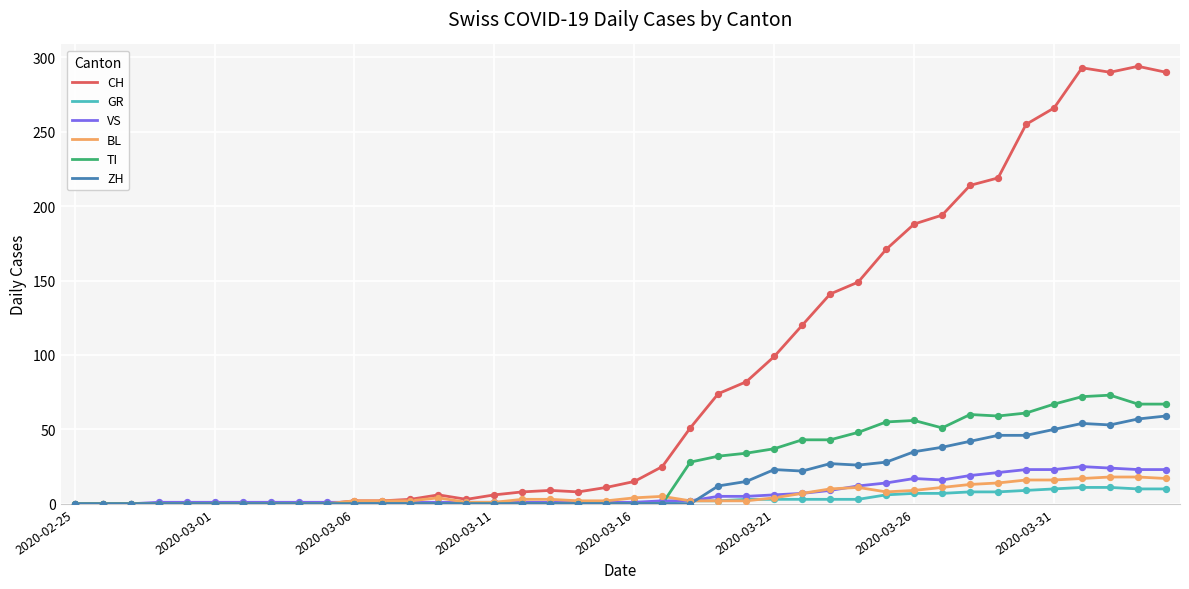

Which series has the widest spread of values?

CH